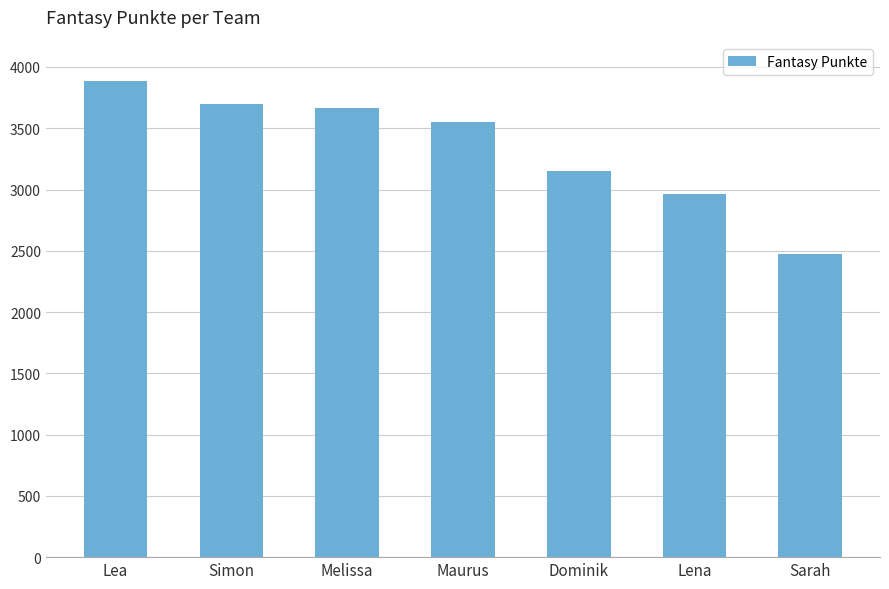

Between Lea and Maurus, which is larger?

Lea